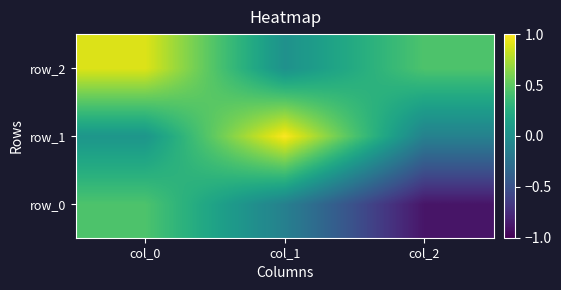

What is the smallest value displayed?

-0.9